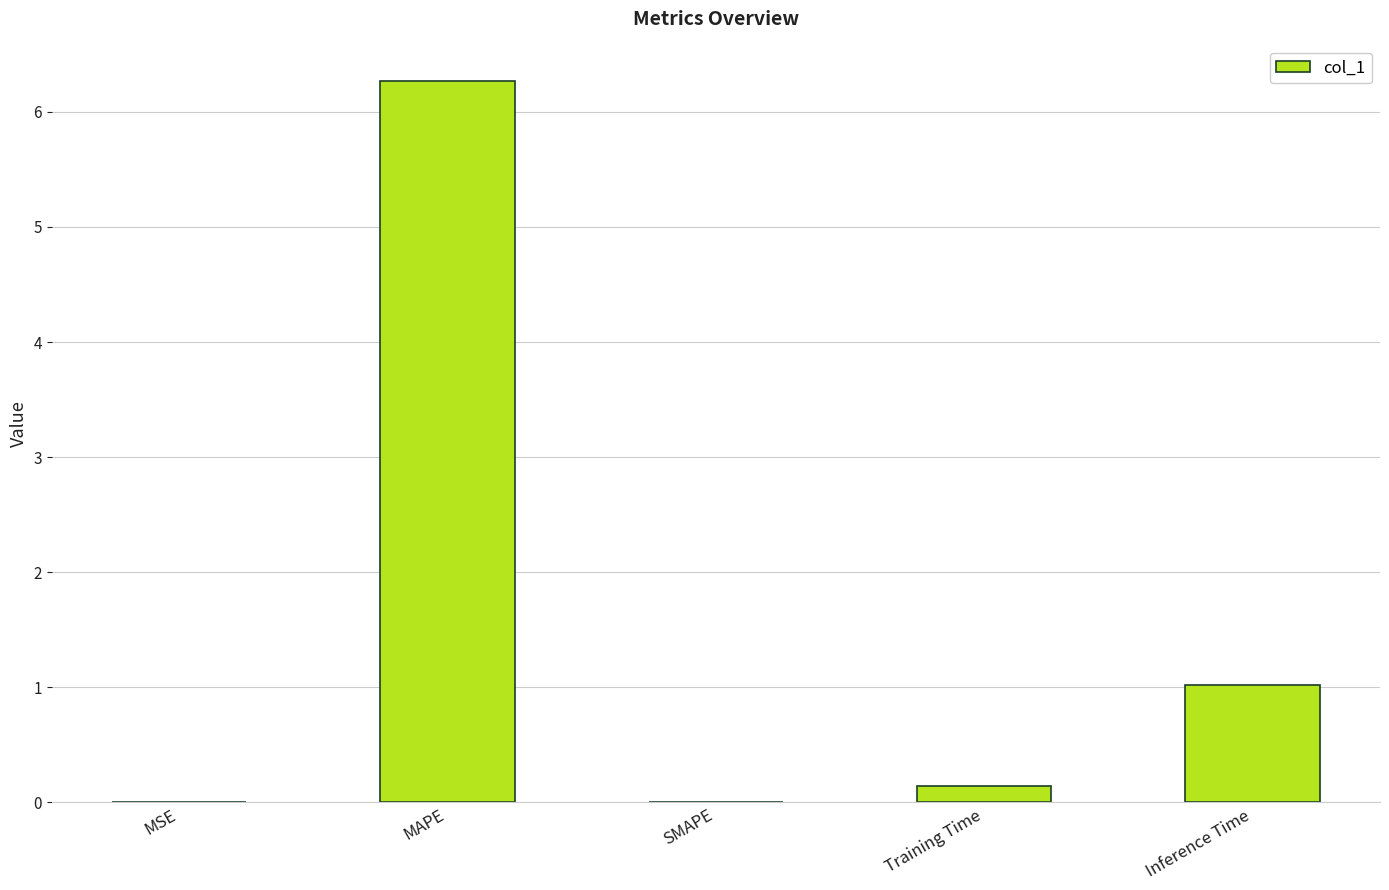

What is the sum of the values at MAPE and Training Time?

6.4